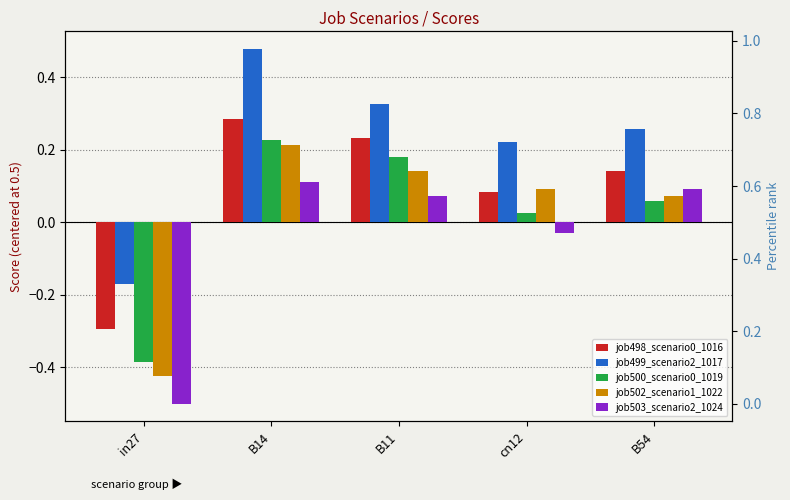

Which category has the highest value across all series?

B14